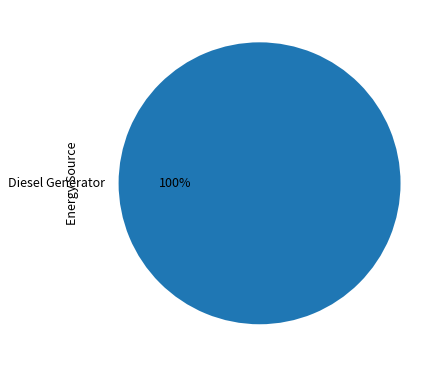

To the nearest percent, what portion does Diesel Generator represent?

100%